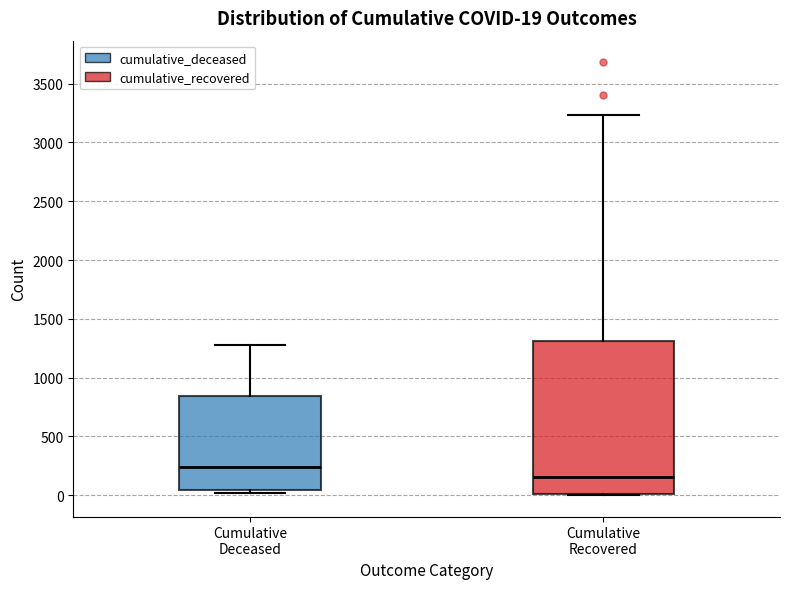

Comparing the boxes themselves (not the whiskers), which one is the tallest?

Cumulative Recovered